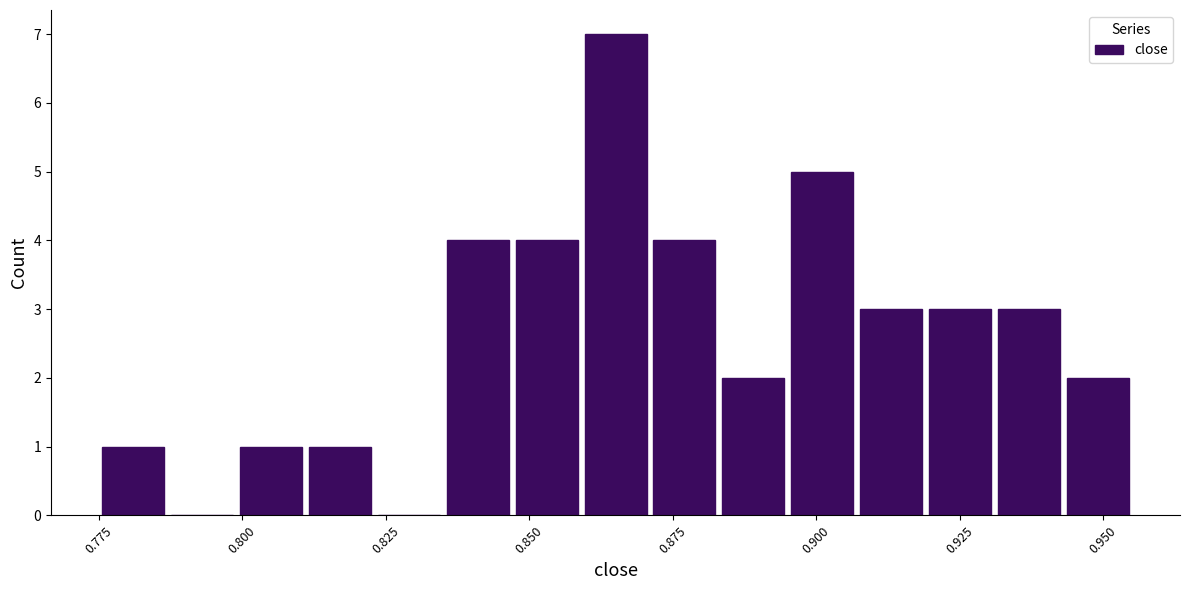

Around what value on the x-axis is the tallest bar? Give the approximate position of its centre, as read against the axis.

0.865